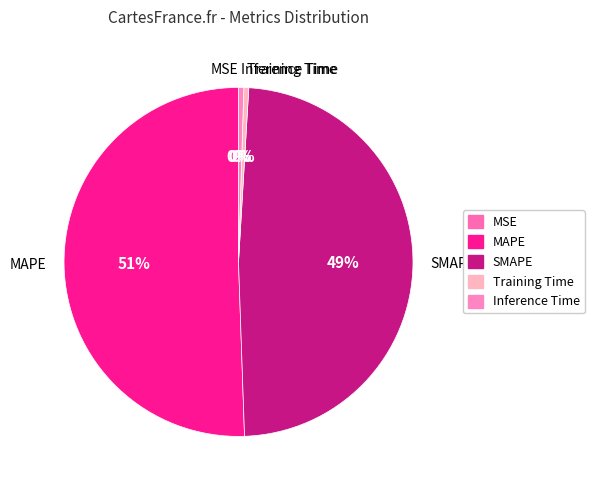

Which slice represents more than half of the pie?

MAPE